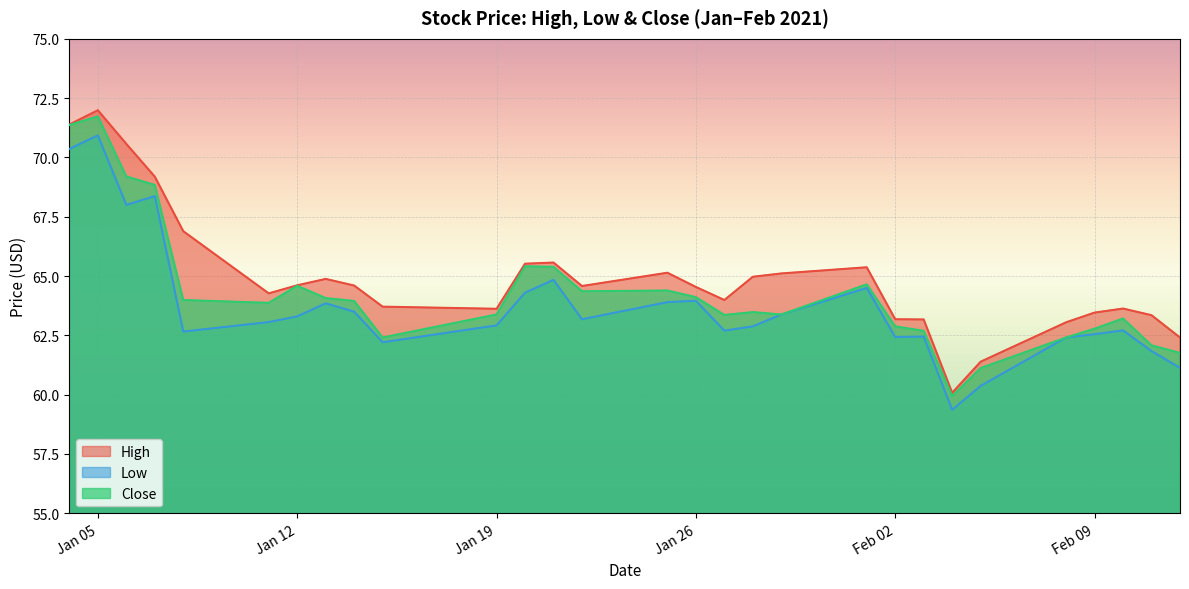

In Close, how many points are lower than both neighbors (excluding endpoints)?

6